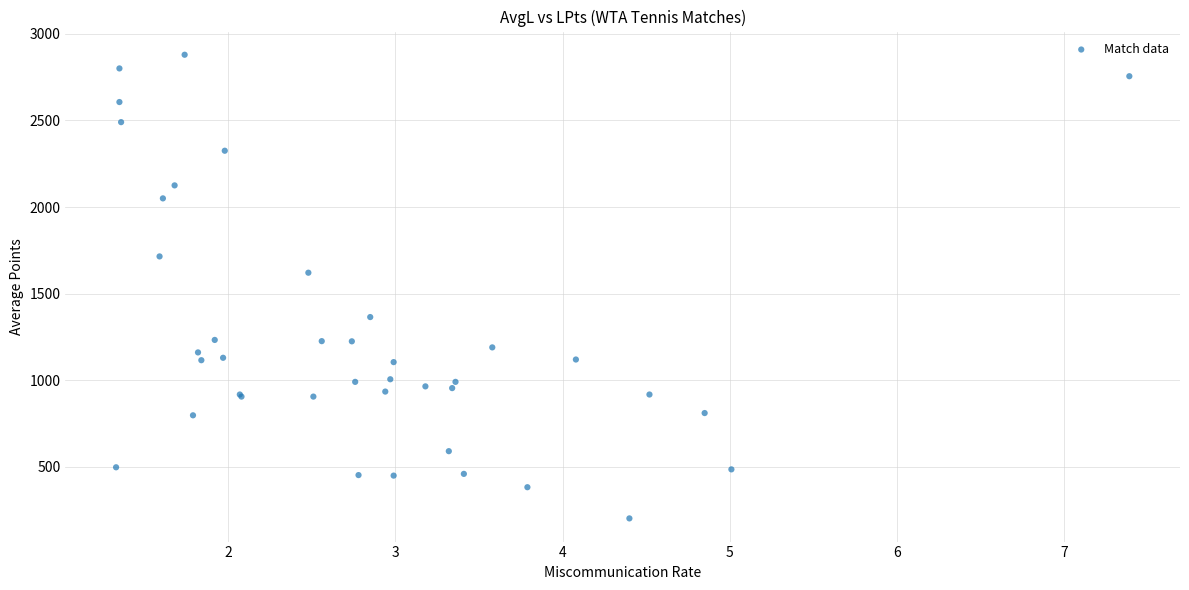

What Y value in the scatter plot is closest to 1541?

1621